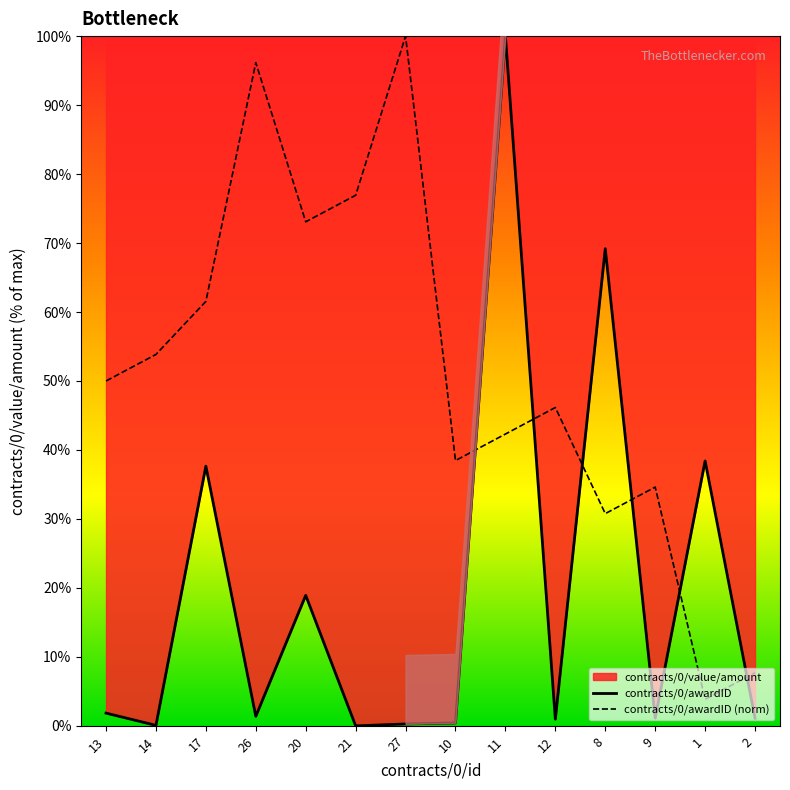

Reading left to right, list all the values displayed in this chart.

contracts/0/awardID: 1.8	0.1	37.7	1.4	18.9	0.0	0.3	0.4	100.0	1.0	69.2	1.1	38.4	1.1
contracts/0/awardID (norm): 50.0	53.8	61.5	96.2	73.1	76.9	100.0	38.5	42.3	46.2	30.8	34.6	3.8	7.7